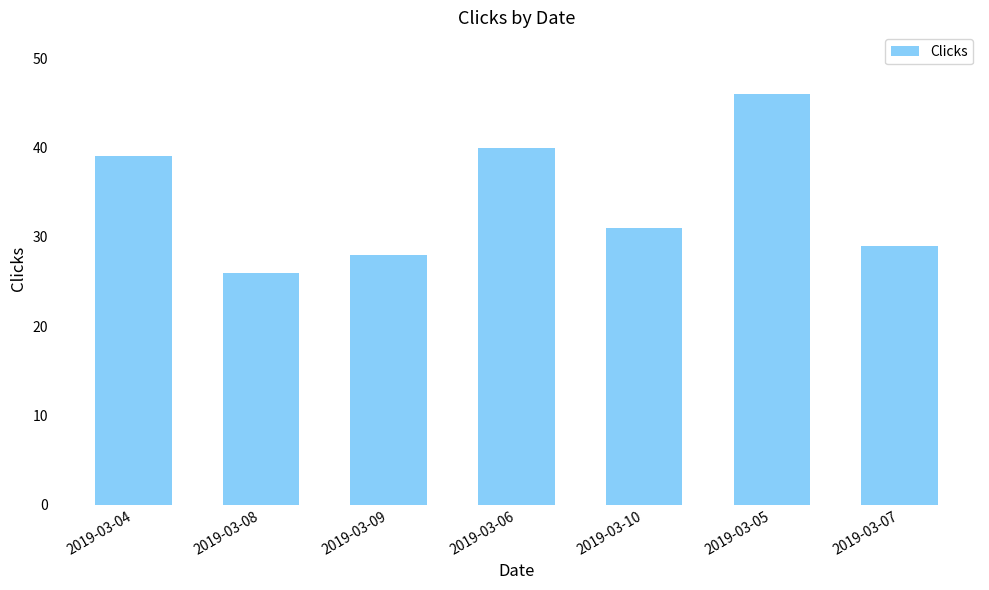

What is the sum of all values?

239